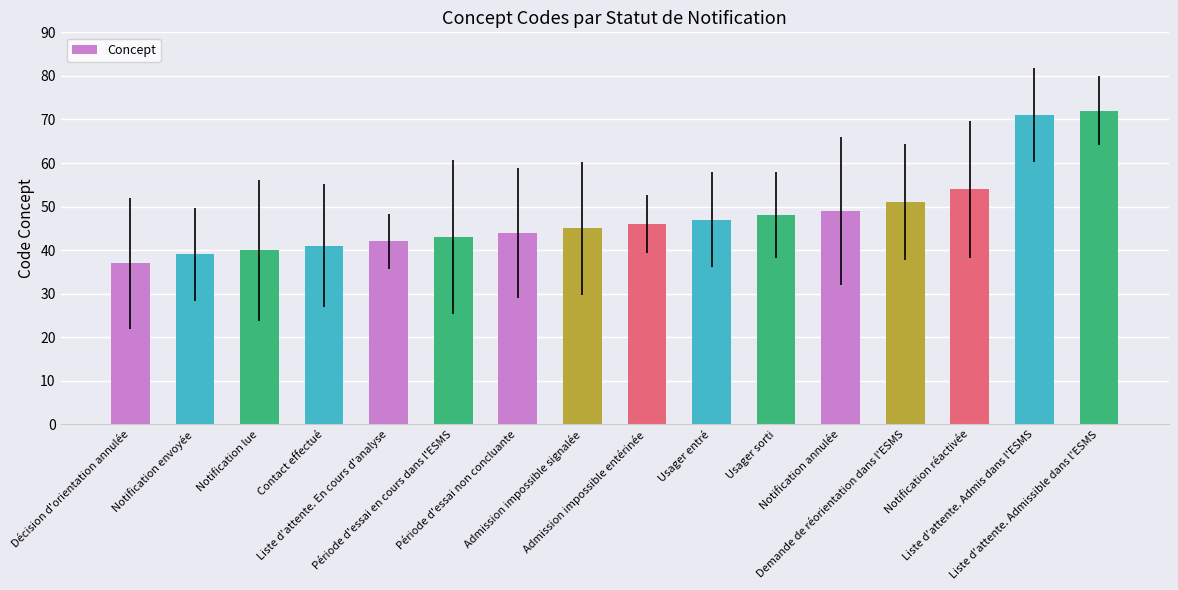

How many distinct data groups are displayed?

1